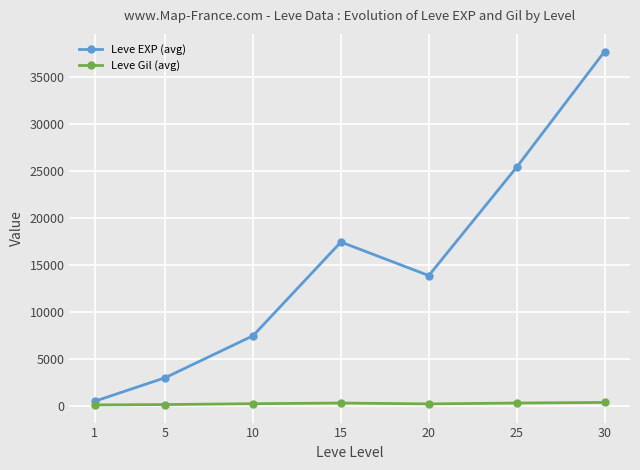

How many interior local peaks does the Leve EXP (avg) series have?

1